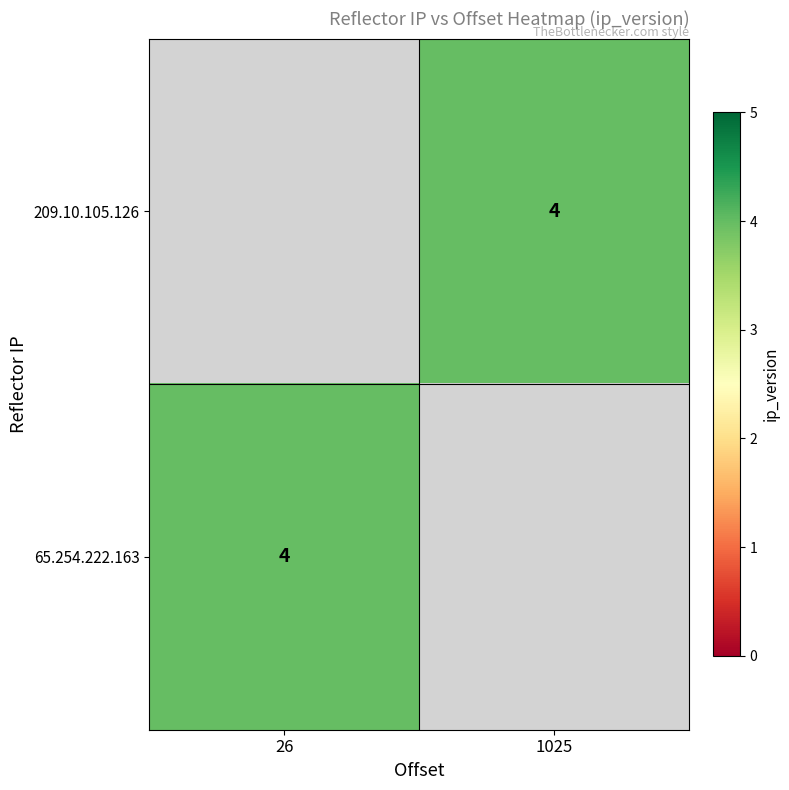

Count the number of categories in the chart.

2